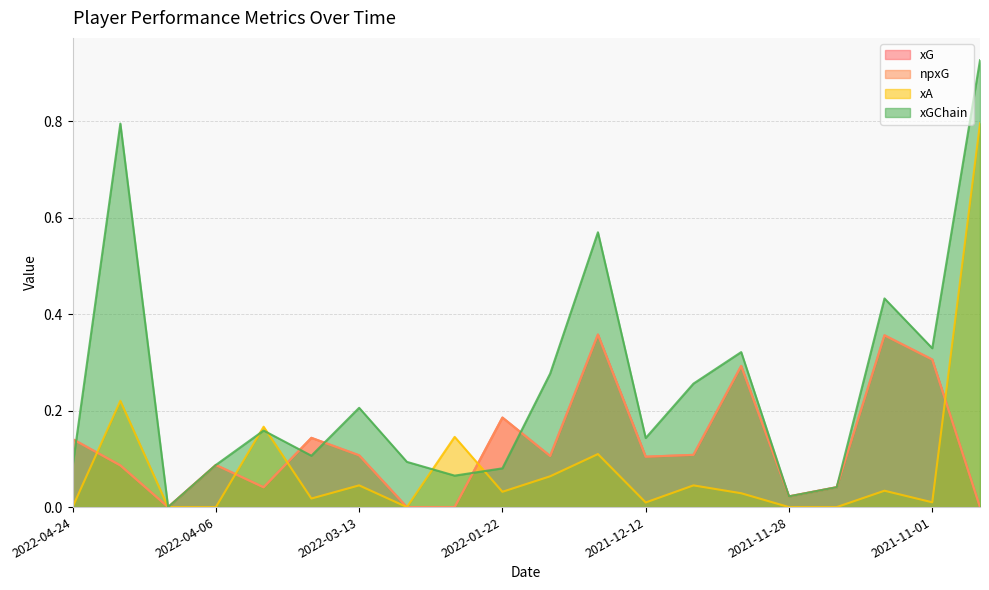

How many intersections are there between xGChain and xG?

5